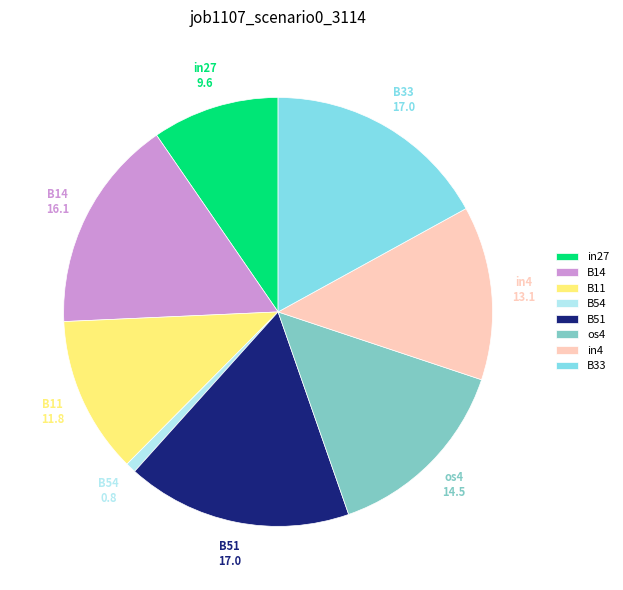

The in27 slice represents 3% of the pie. True or false?

False